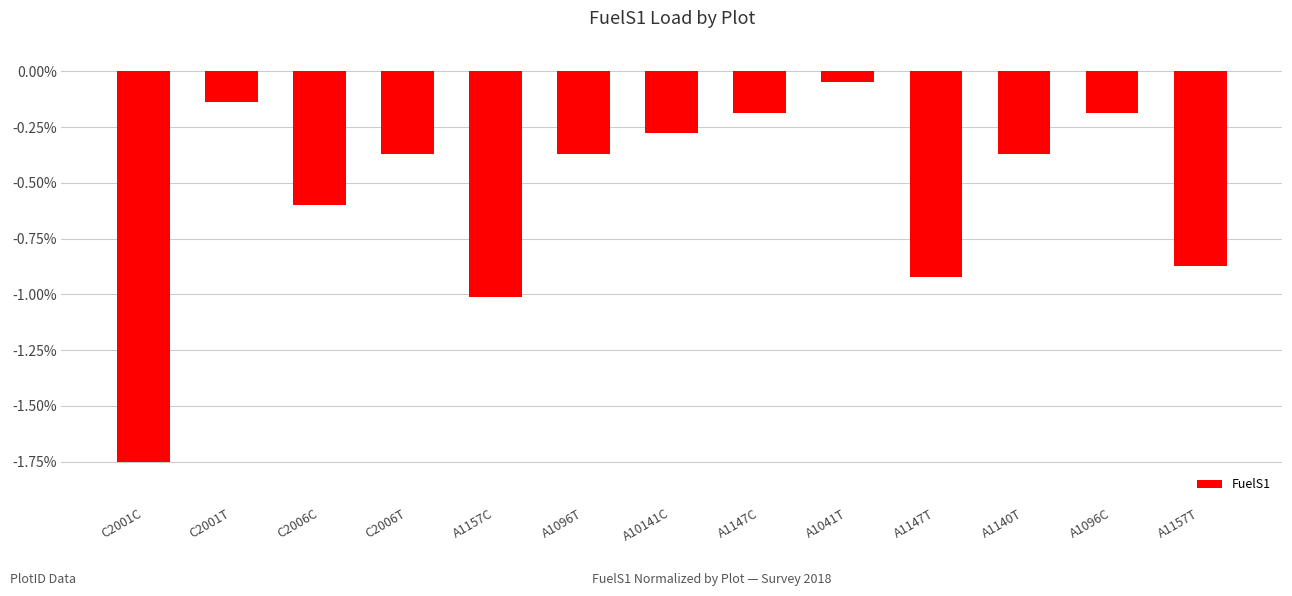

What is the value of the 3rd bar from the left?

-0.7